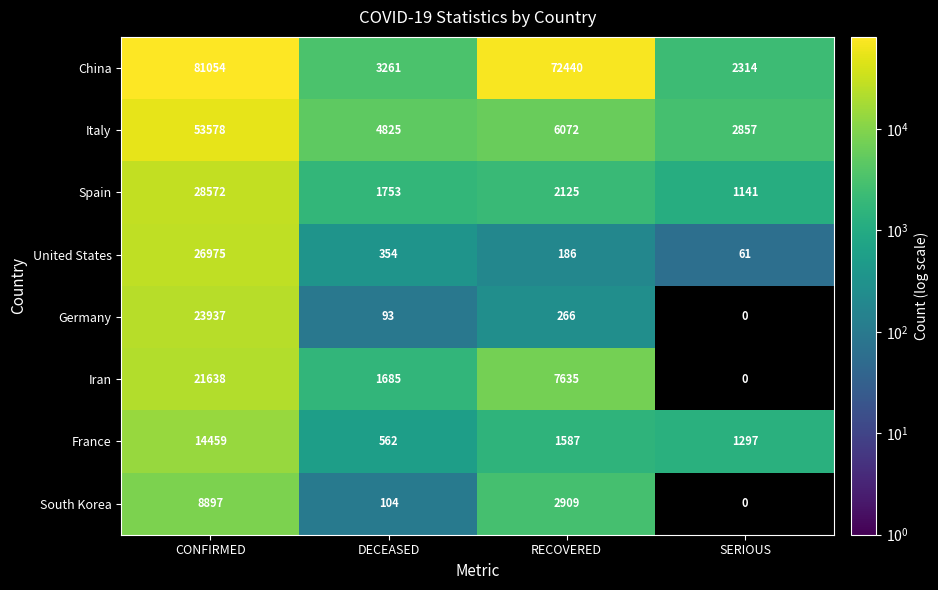

What is the total value across all series at SERIOUS?

7670